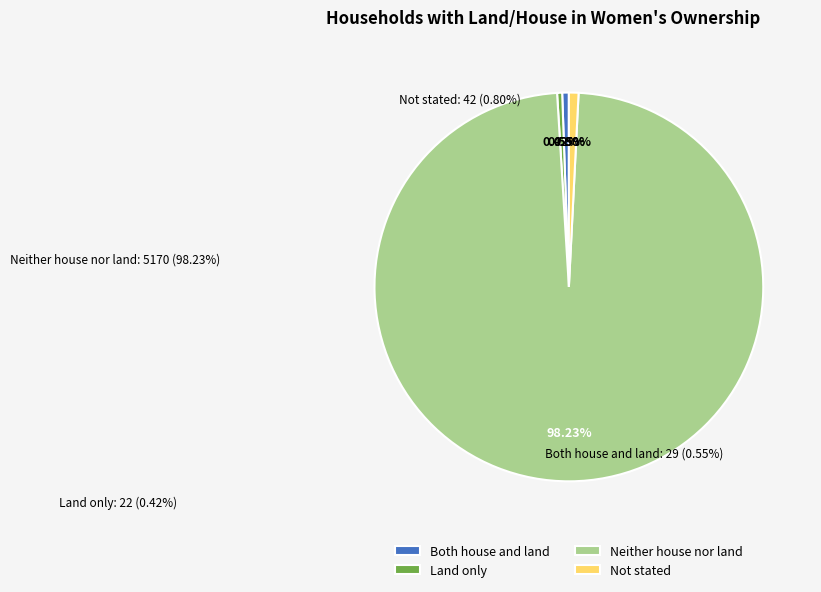

Does any single category account for the majority?

Yes